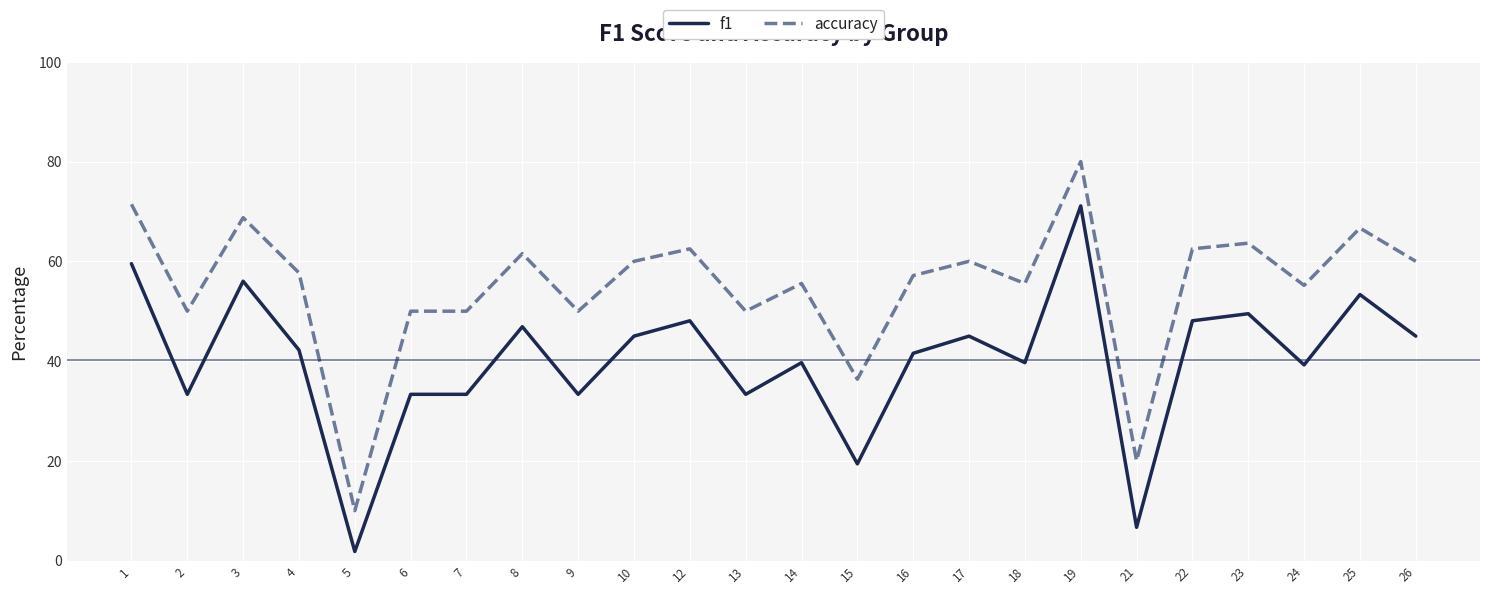

Is the value of f1 at 22 greater than the value of accuracy at 13?

No